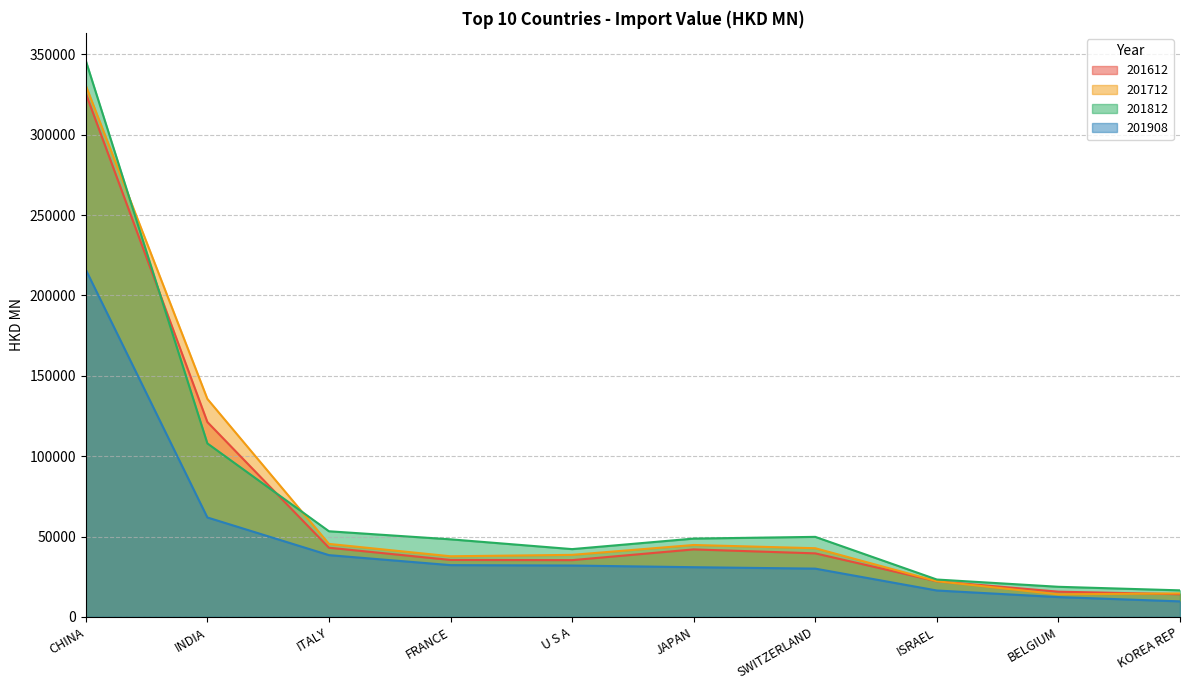

Which has a higher value, ITALY or INDIA?

INDIA